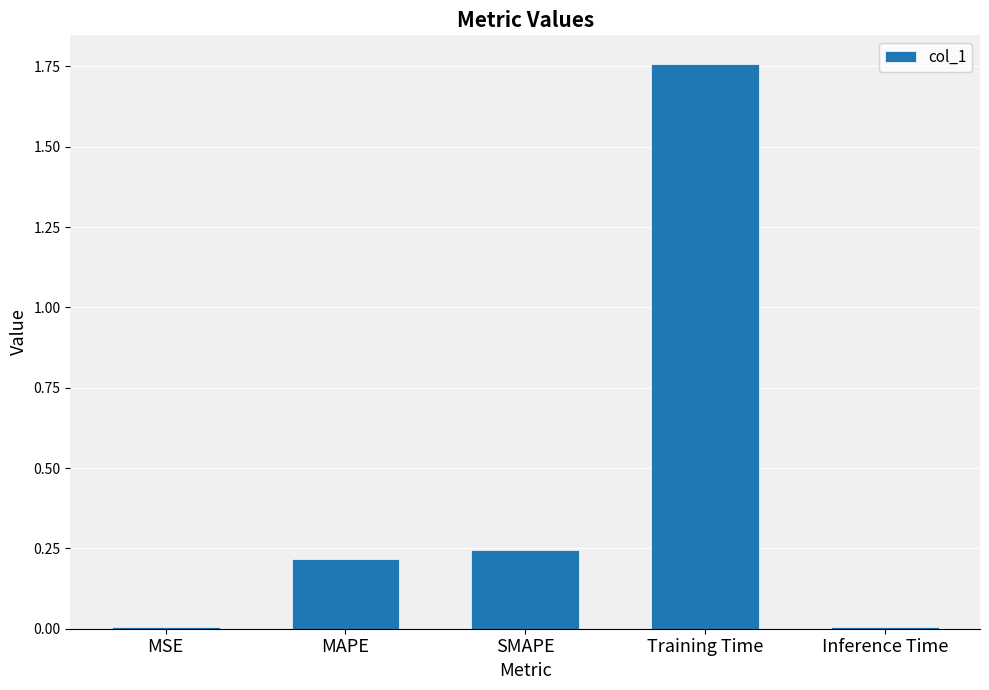

What is the change in value from SMAPE to Training Time?

+1.5